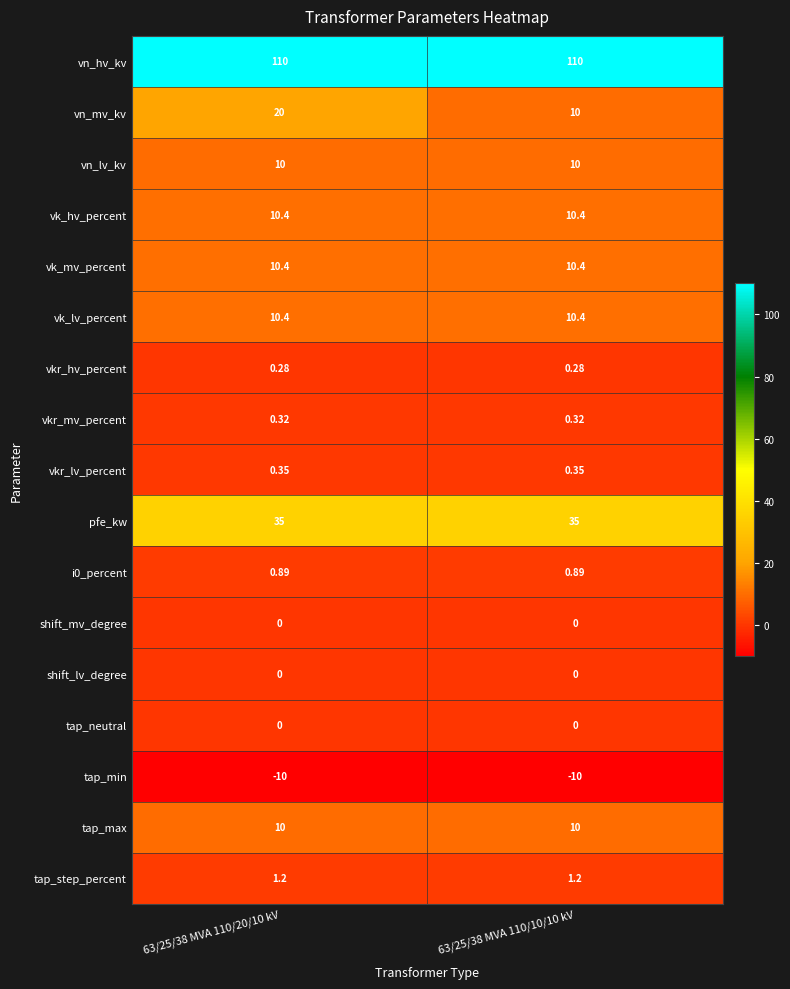

Which series changed the most between 63/25/38 MVA 110/20/10 kV and 63/25/38 MVA 110/10/10 kV?

vn_mv_kv